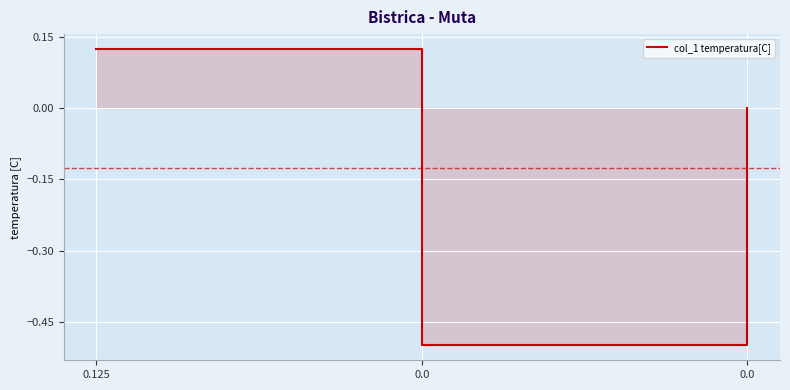

What is the difference between the values at 0.0 and 0.125?

0.6